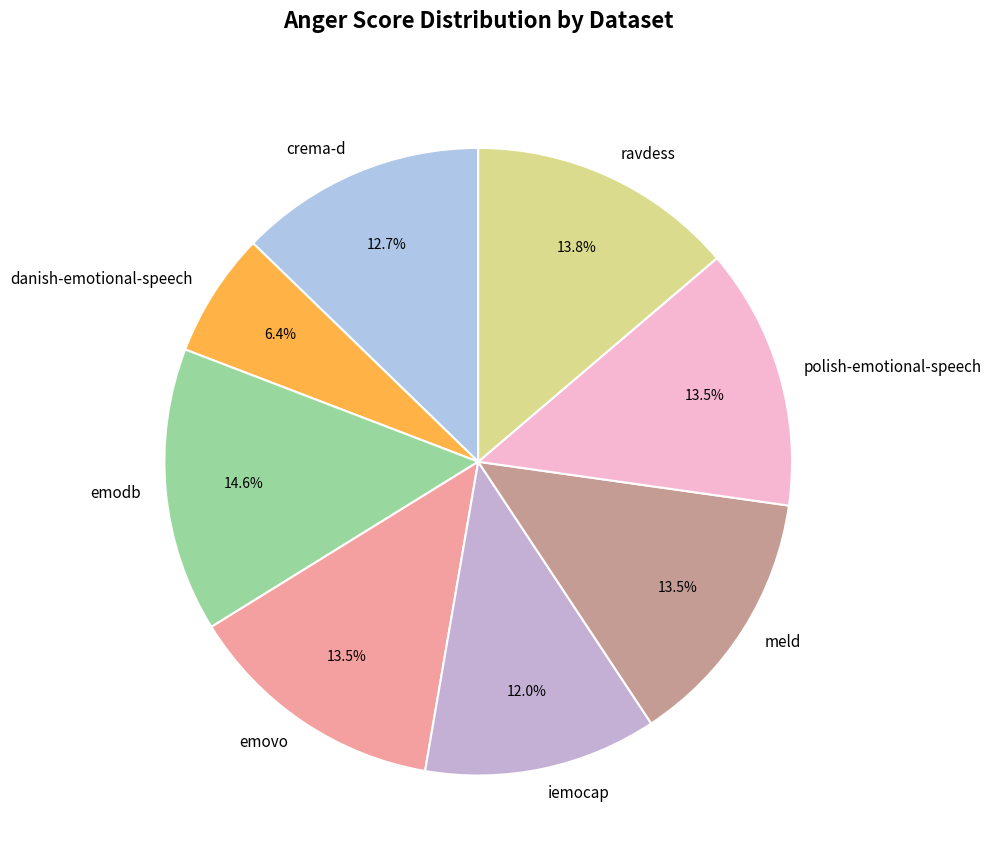

Count the number of slices in the pie.

8